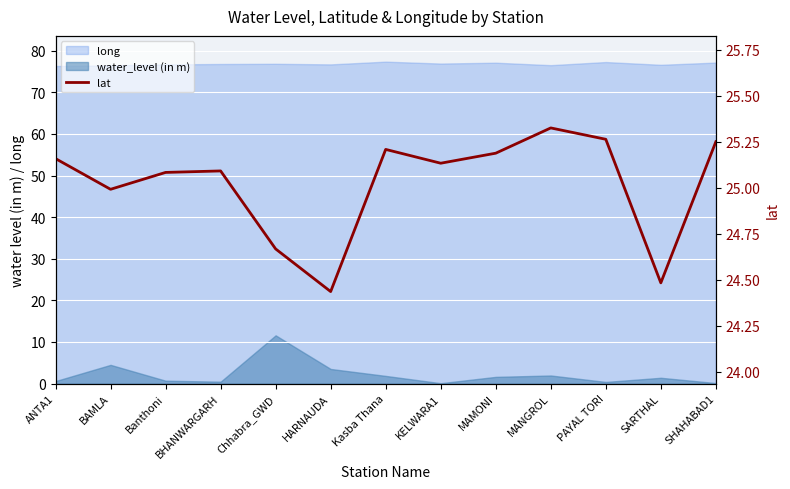

Which label corresponds to the smallest value in the chart?

HARNAUDA